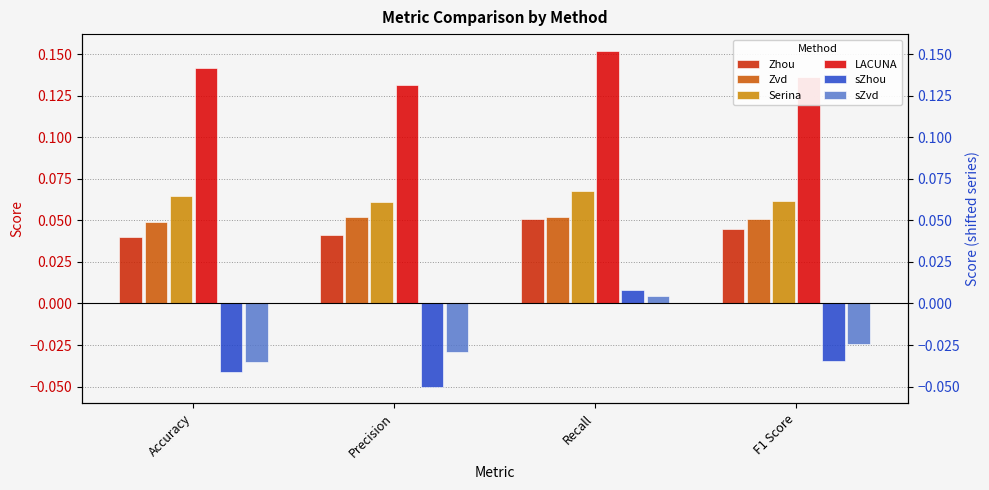

List the series in order of their peak value, highest first.

LACUNA, Serina, Zvd, Zhou, sZhou, sZvd